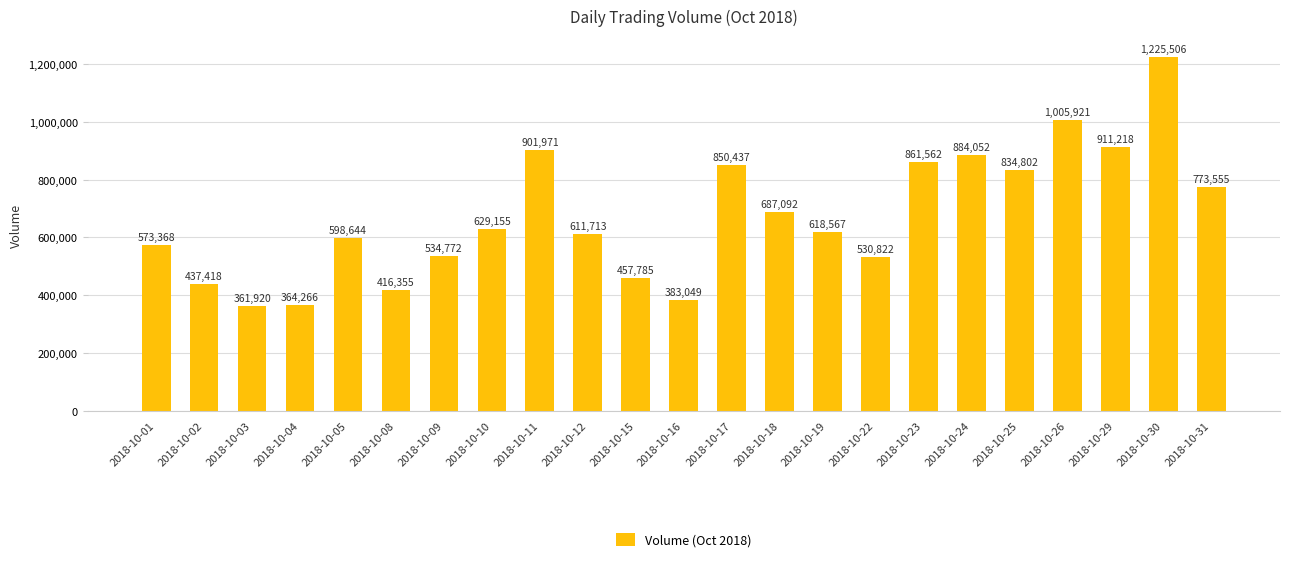

What is the value of the 20th bar from the left?

1005921